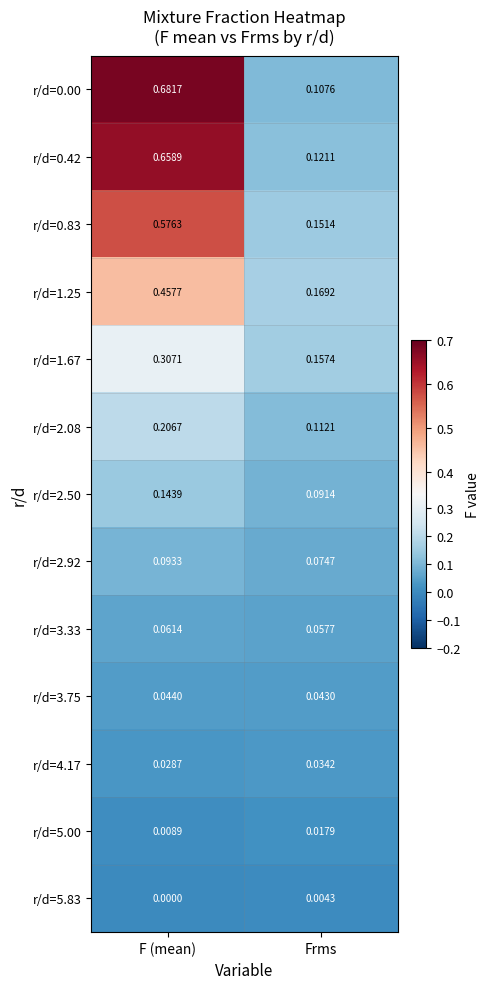

Is the value of r/d=2.08 at Frms greater than the value of r/d=3.33 at F (mean)?

Yes